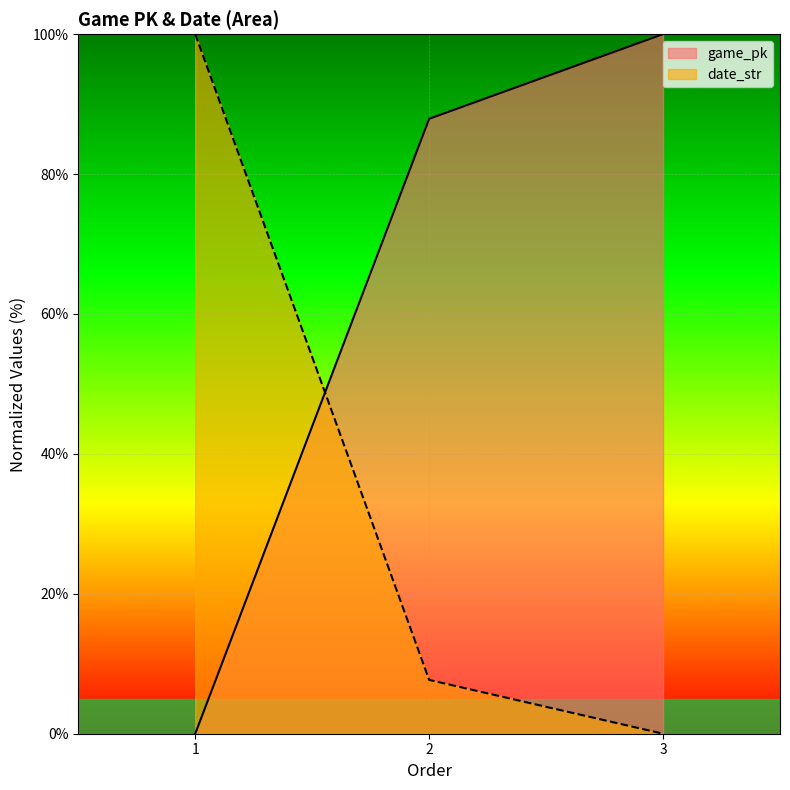

Is it true that date_str equals 7.7 at 2?

True